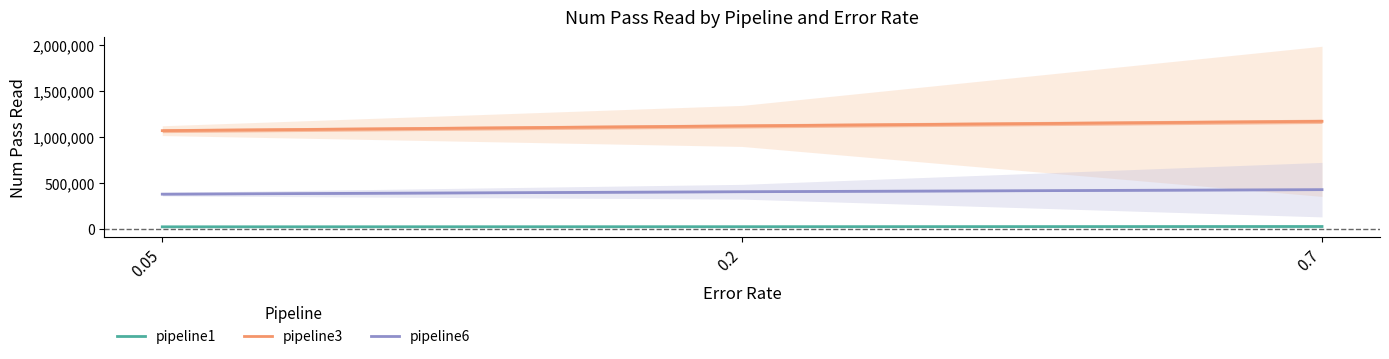

What value does the pipeline3 series have at 0.2, to the nearest 10?

1120190